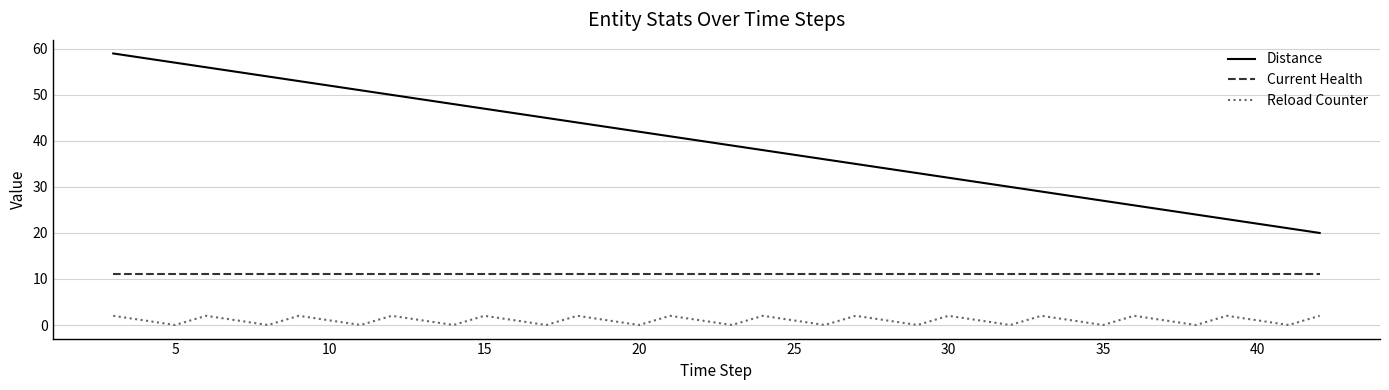

Which series has the largest total across all categories?

Distance